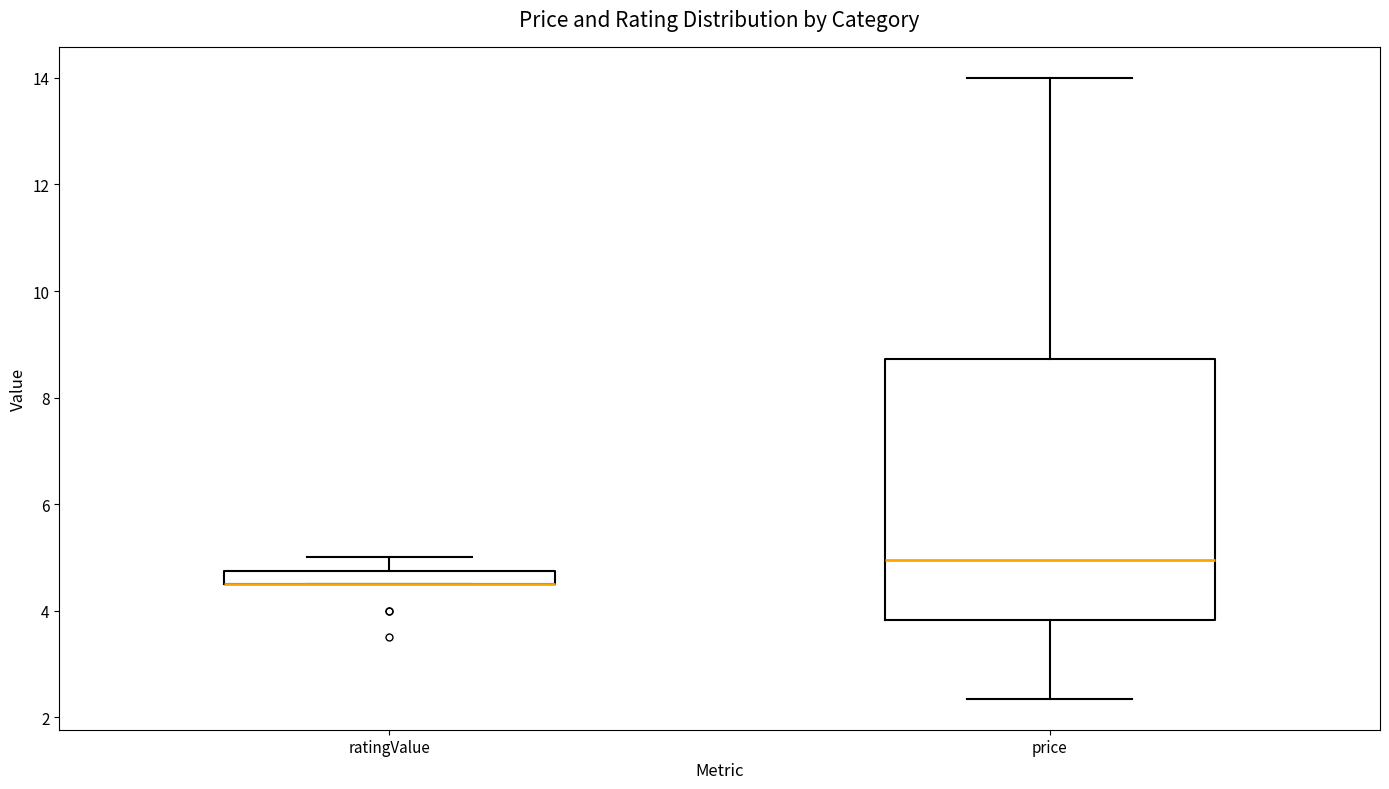

Where does the upper whisker of the box for price end on the y-axis? The values are not printed on the chart, so give them approximately, as read against the axis.

14.0